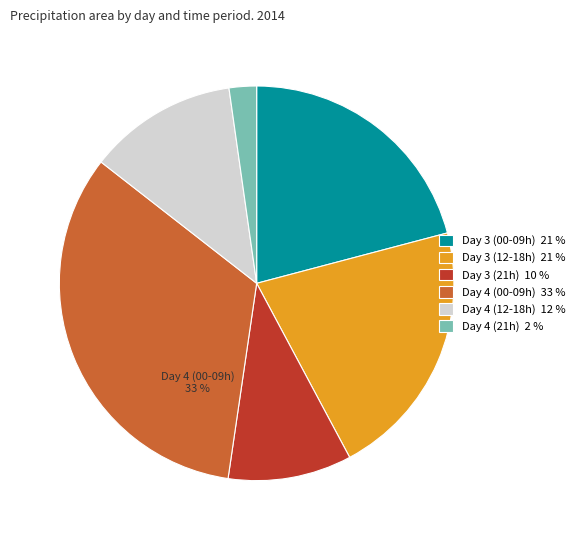

Between Day 4 (00-09h) 33 % and Day 3 (00-09h) 21 %, which is larger?

Day 4 (00-09h) 33 %